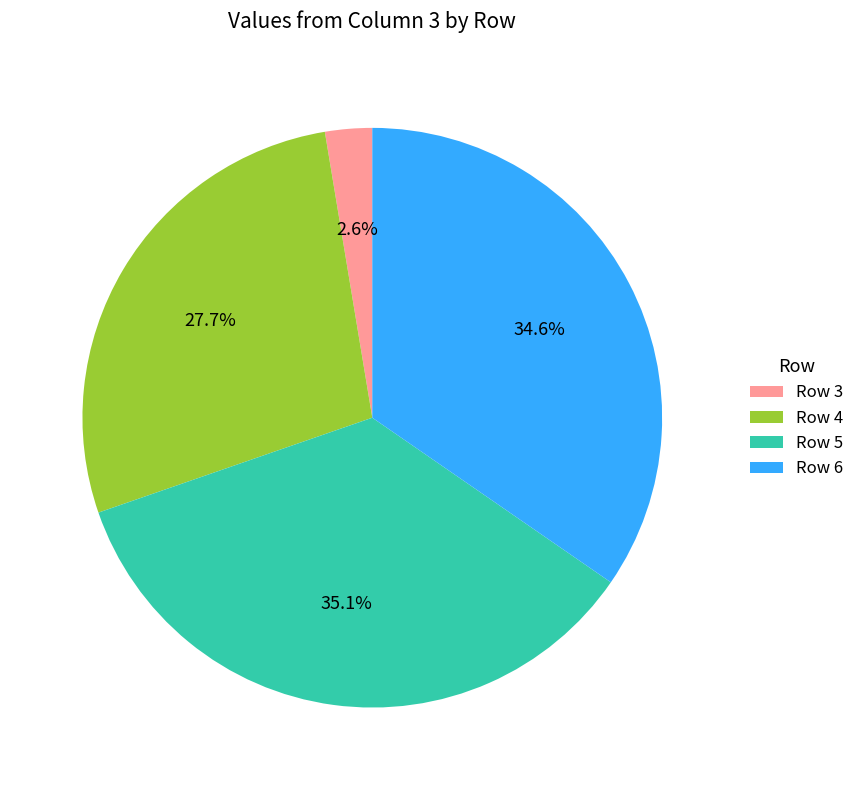

Is Row 6 the majority of the pie?

No